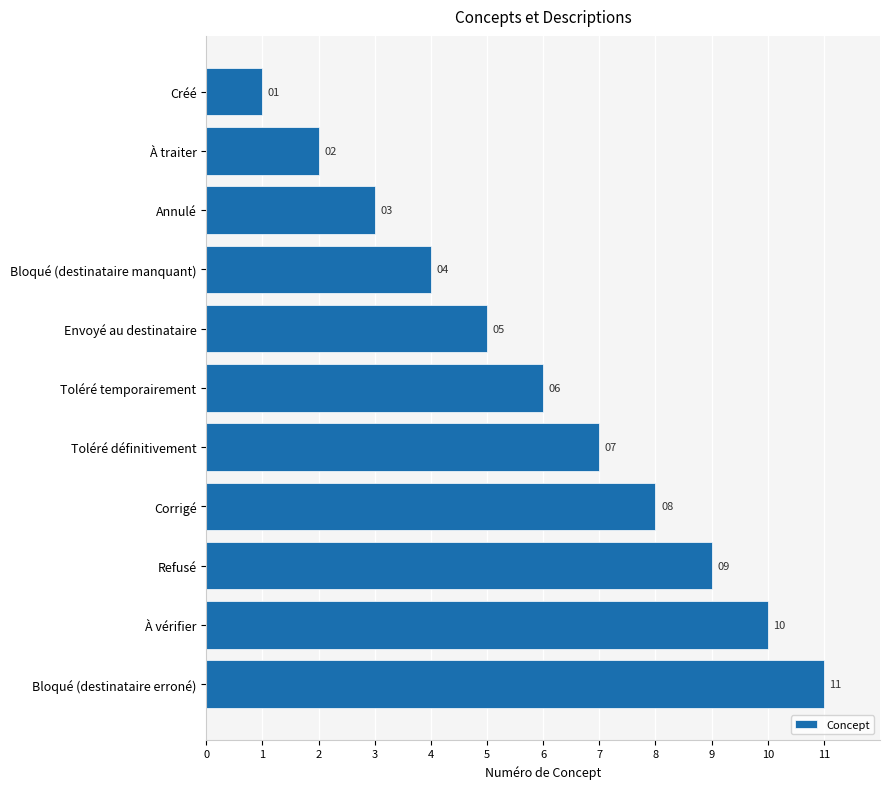

Rank the categories by value from highest to lowest.

Bloqué (destinataire erroné), À vérifier, Refusé, Corrigé, Toléré définitivement, Toléré temporairement, Envoyé au destinataire, Bloqué (destinataire manquant), Annulé, À traiter, Créé